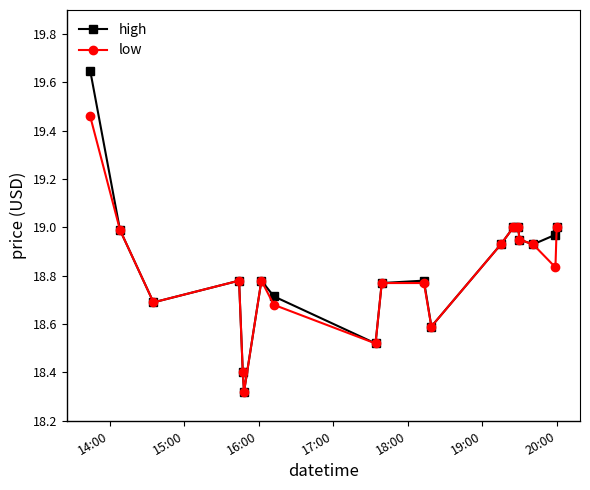

Rank the series by their maximum value, from highest to lowest.

high, low